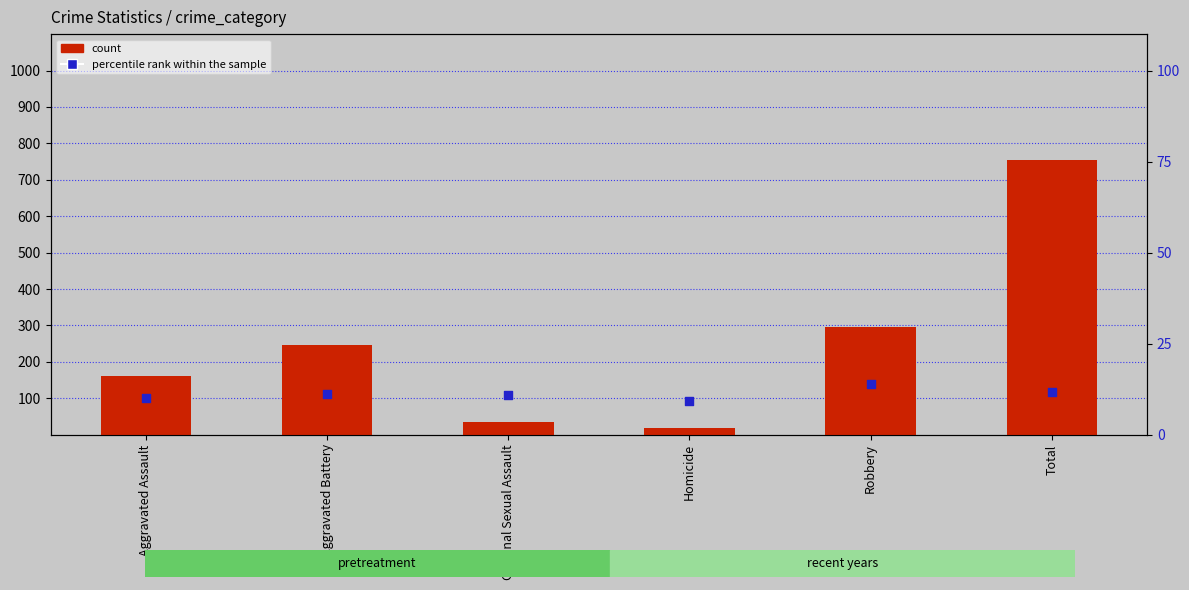

Which series reaches the minimum Y coordinate?

percentile rank within the sample